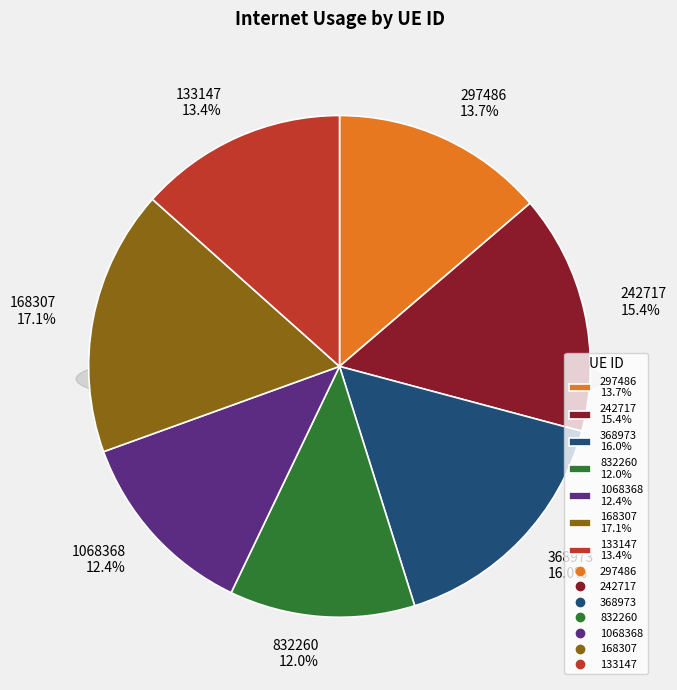

To the nearest percent, what is the difference between the 242717 and 832260 slice percentages?

3%